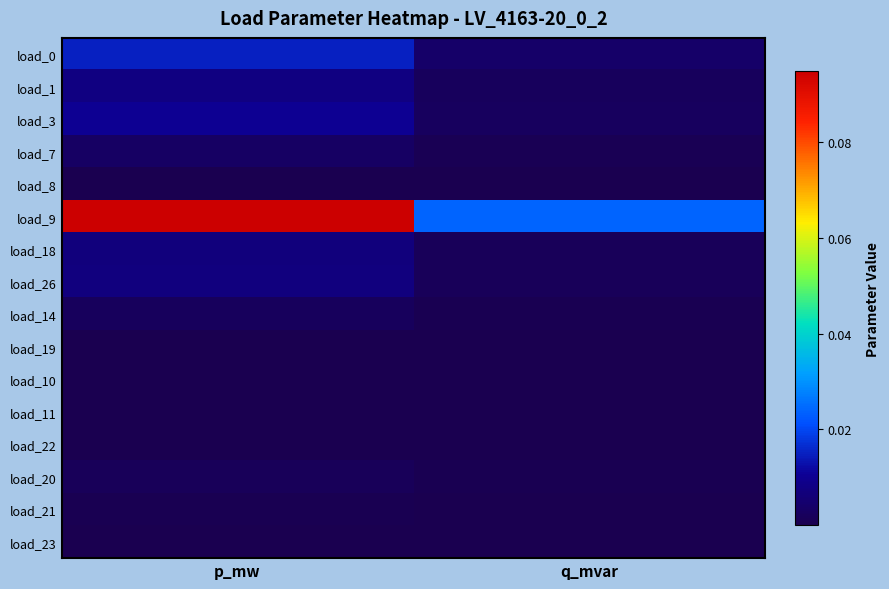

Reading left to right, extract all data points from this chart.

load_0: p_mw=0.0	q_mvar=0.0
load_1: p_mw=0.0	q_mvar=0.0
load_3: p_mw=0.0	q_mvar=0.0
load_7: p_mw=0.0	q_mvar=0.0
load_8: p_mw=0.0	q_mvar=0.0
load_9: p_mw=0.1	q_mvar=0.0
load_18: p_mw=0.0	q_mvar=0.0
load_26: p_mw=0.0	q_mvar=0.0
load_14: p_mw=0.0	q_mvar=0.0
load_19: p_mw=0.0	q_mvar=0.0
load_10: p_mw=0.0	q_mvar=0.0
load_11: p_mw=0.0	q_mvar=0.0
load_22: p_mw=0.0	q_mvar=0.0
load_20: p_mw=0.0	q_mvar=0.0
load_21: p_mw=0.0	q_mvar=0.0
load_23: p_mw=0.0	q_mvar=0.0